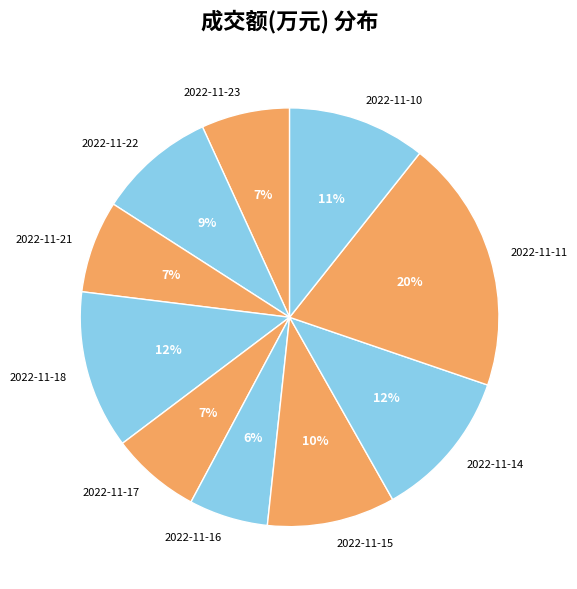

To the nearest percent, what is the combined percentage of 2022-11-21 and 2022-11-10?

18%